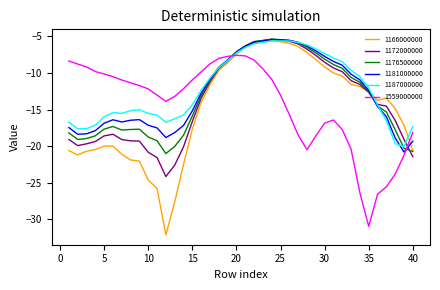

True or false: 1559000000 and 1187000000 cross at least once.

True